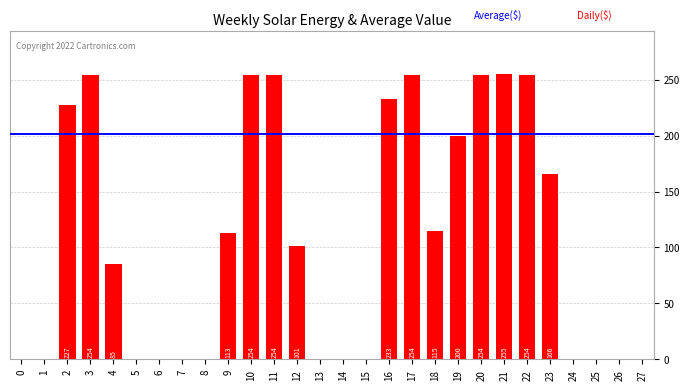

Rank the categories by value from highest to lowest.

21, 3, 10, 11, 17, 20, 22, 16, 2, 19, 23, 18, 9, 12, 4, 0, 1, 5, 6, 7, 8, 13, 14, 15, 24, 25, 26, 27